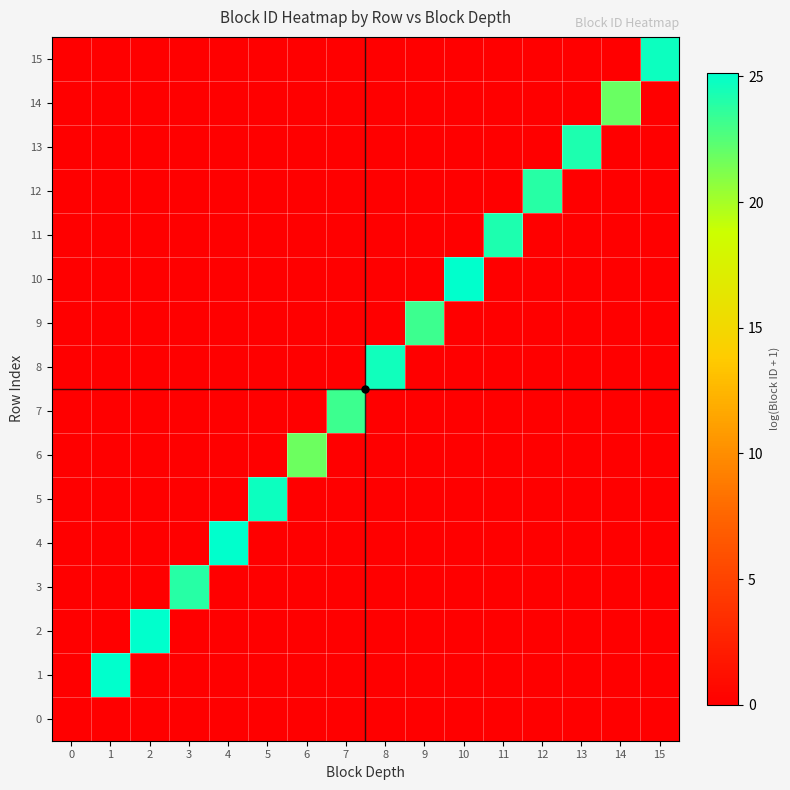

What is the spread (max minus min) of values at 15?

24.7